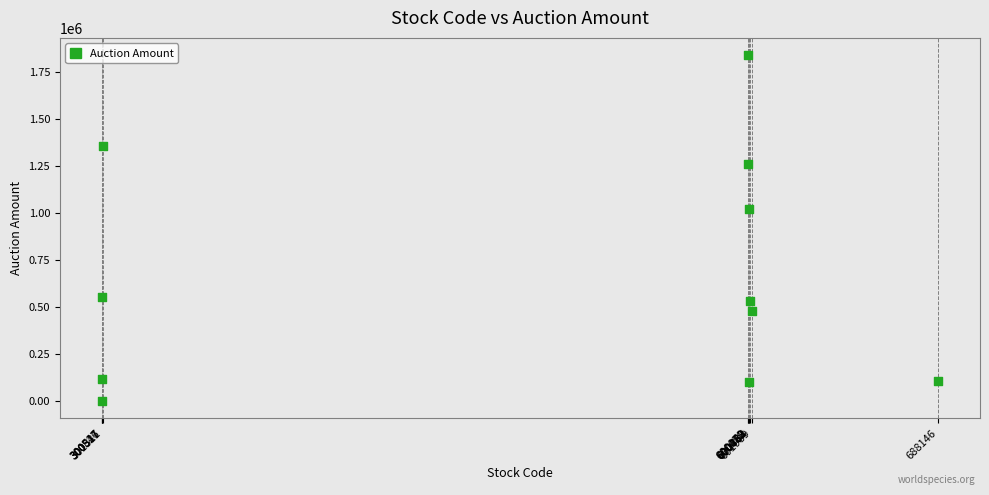

What is the average Y value?

669576